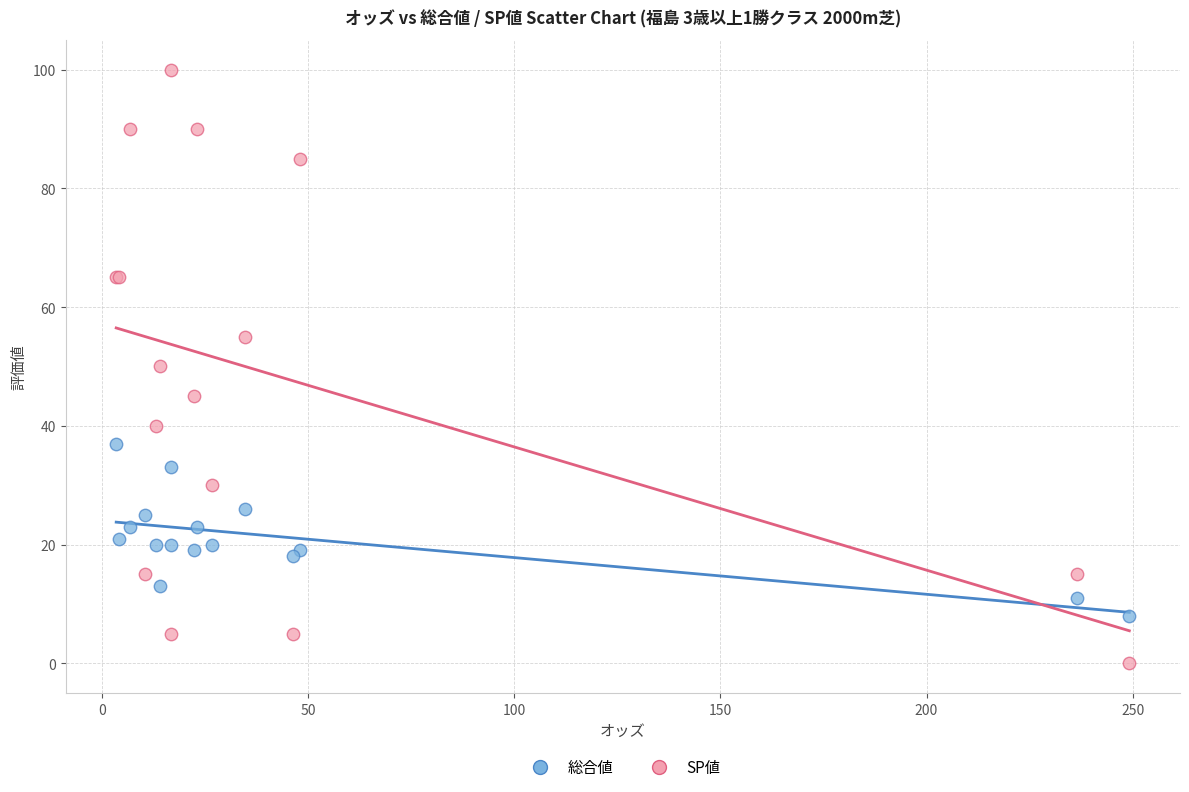

Which series reaches the minimum Y coordinate?

SP値